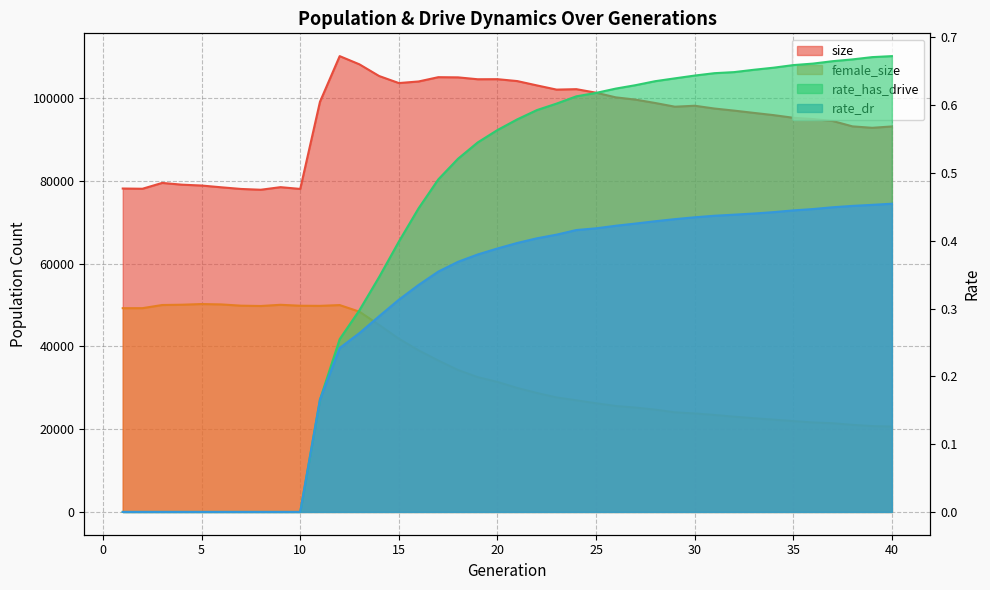

How many distinct data groups are displayed?

4